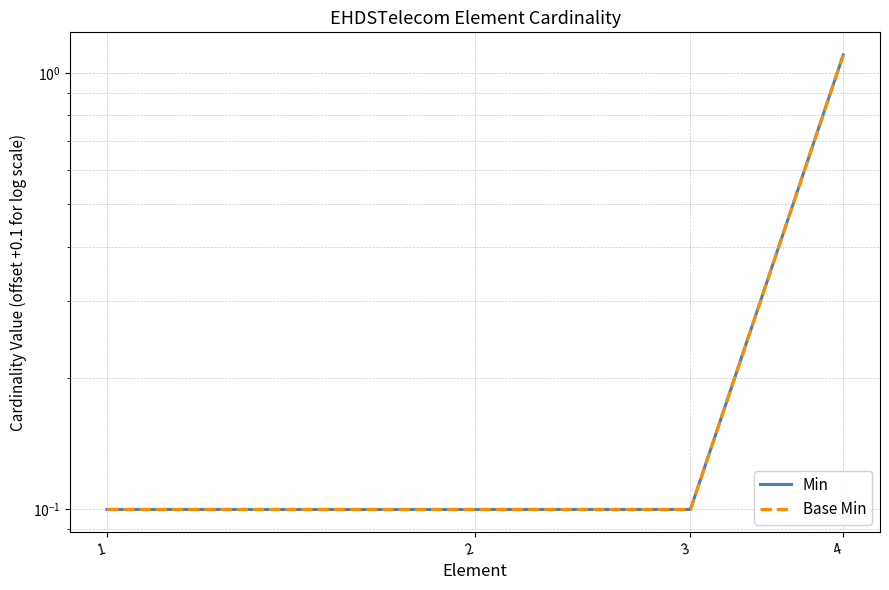

Which series has the widest spread of values?

Min